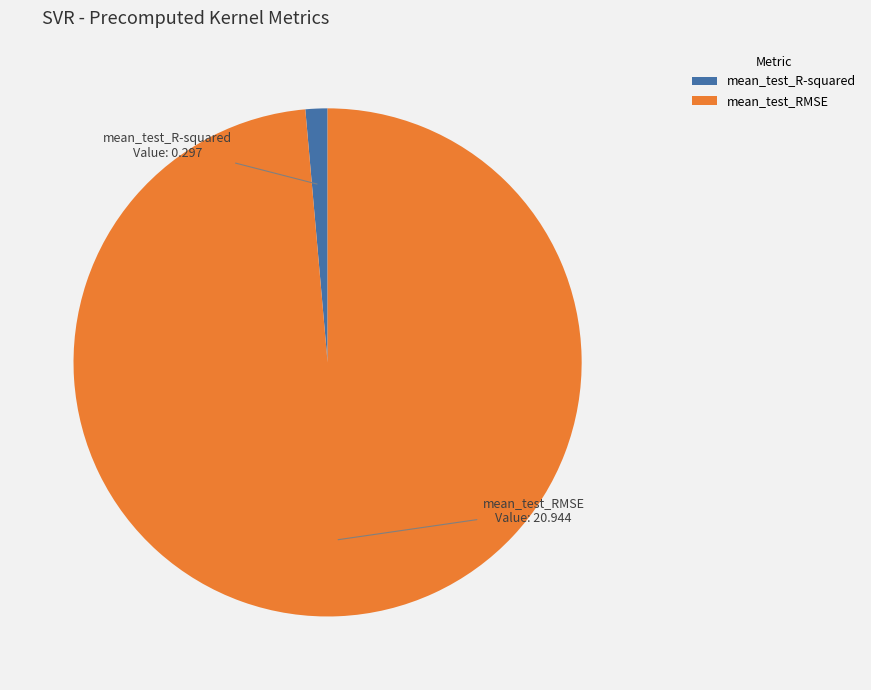

Which has a higher value, mean_test_R-squared or mean_test_RMSE?

mean_test_RMSE